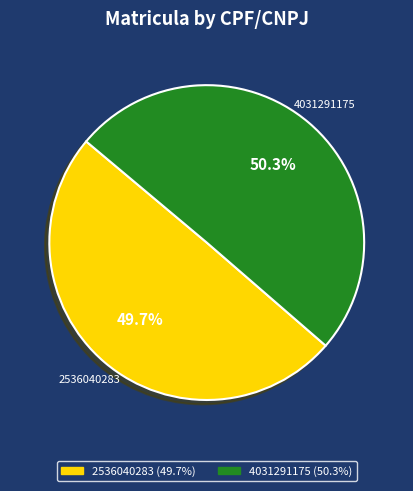

Rank the categories by value from lowest to highest.

2536040283, 4031291175